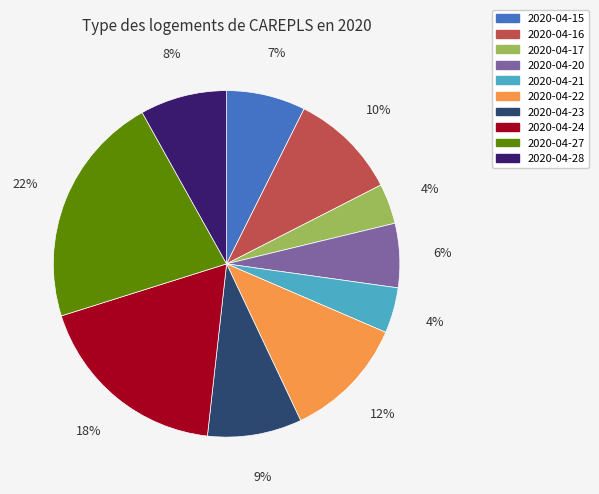

To the nearest percent, what is the difference between the largest and smallest slice percentages?

18%